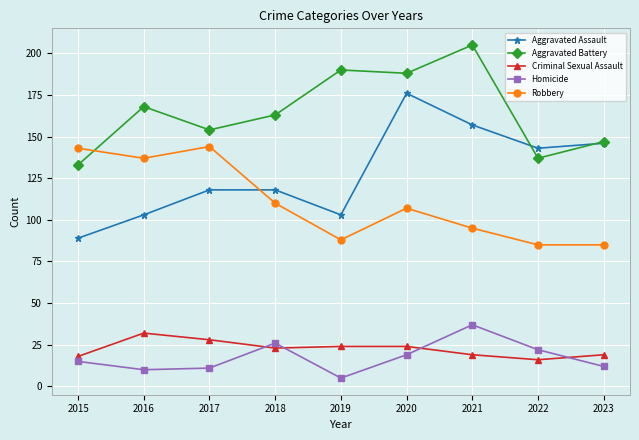

Which category has the highest value across all series?

2021